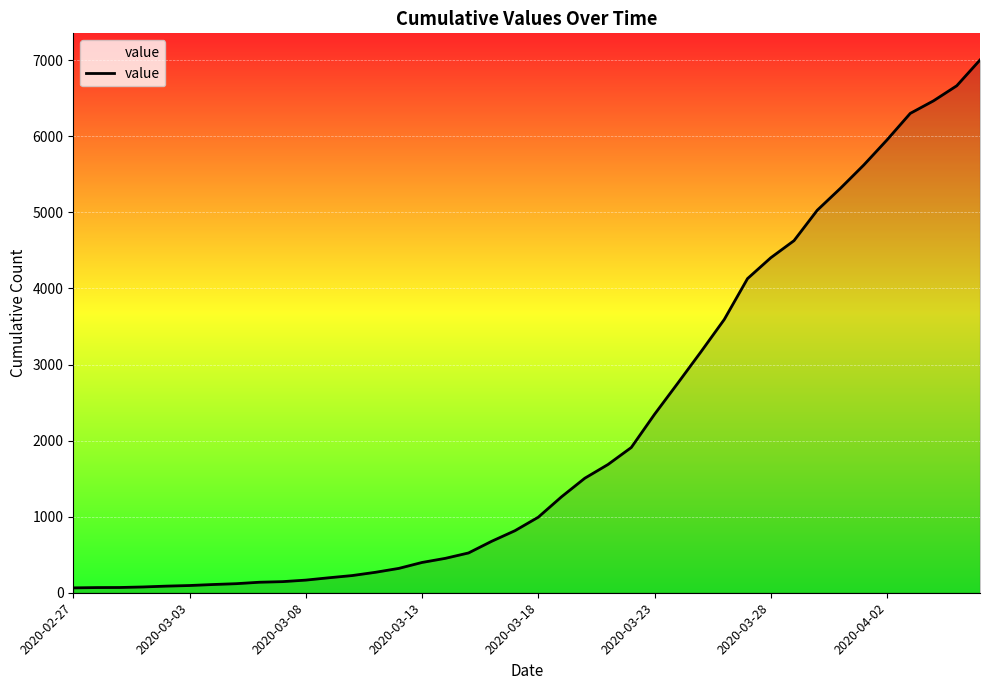

What is the difference between the maximum and minimum values?

6939